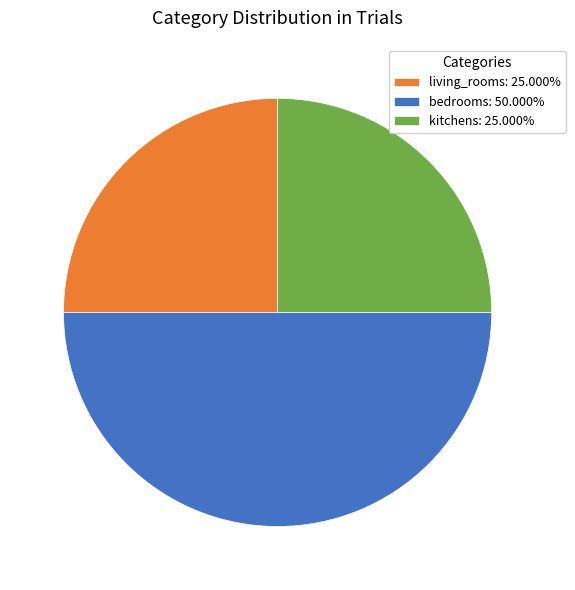

Does kitchens: 25.000% account for over 50% of the chart?

No